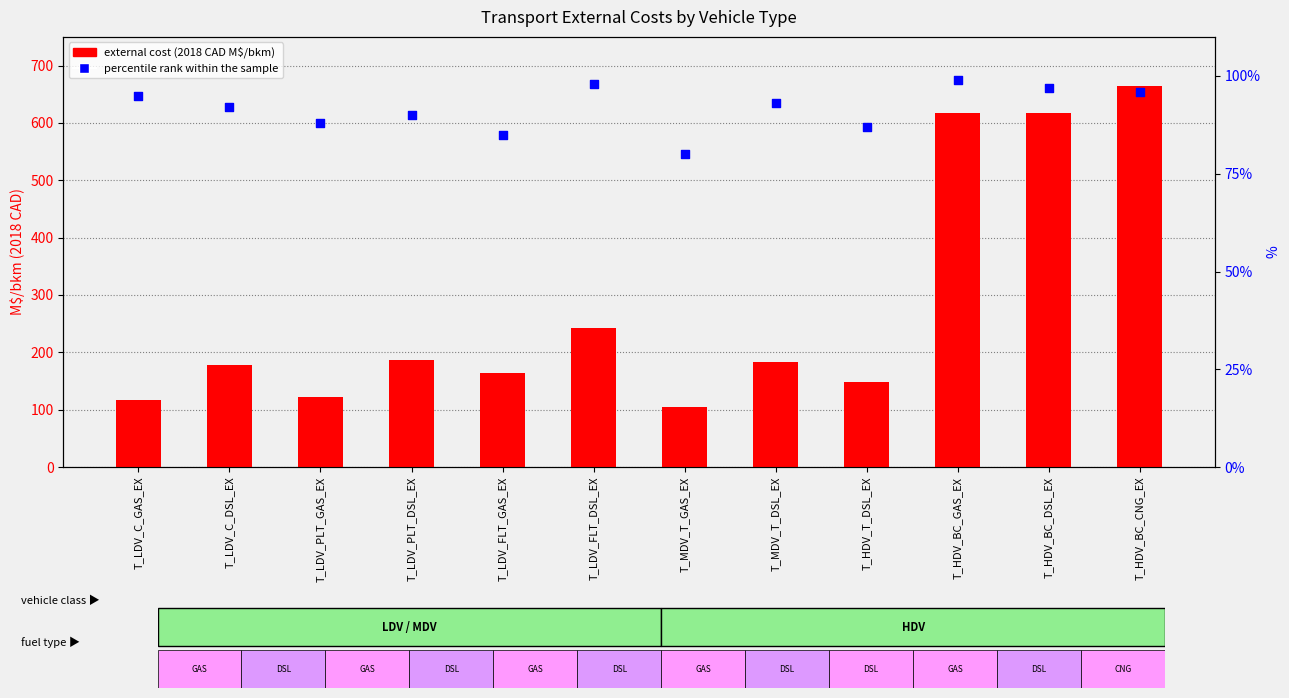

What are all the series names shown in the legend?

external cost (2018 CAD M$/bkm), percentile rank within the sample